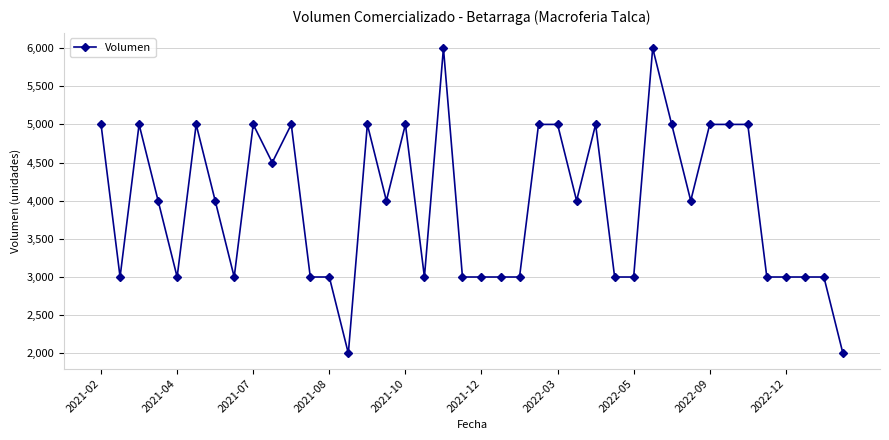

How many lines are shown in the chart?

1